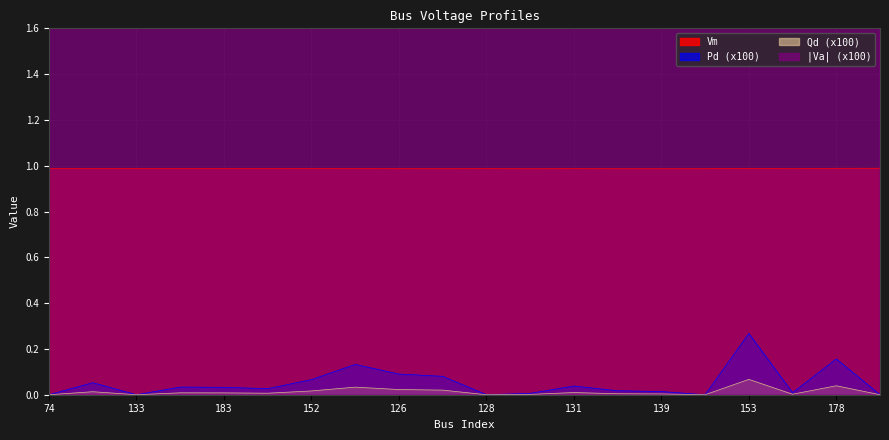

At 130, list the series in order from smallest to largest.

Qd, Pd, Vm, Va